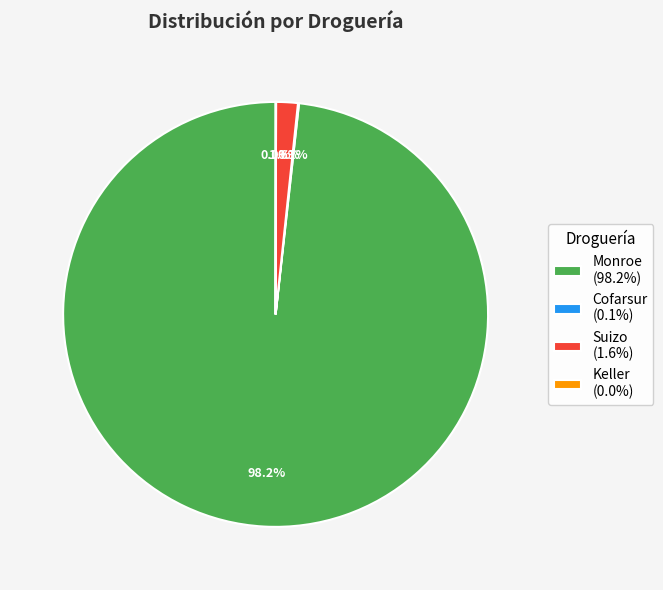

What percentage is NOT represented by Suizo (1.6%)?

98.4%